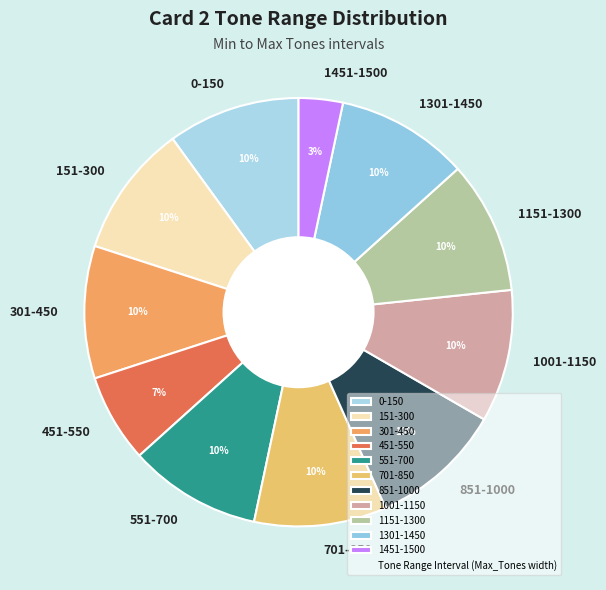

To the nearest percent, what portion does 451-550 represent?

7%